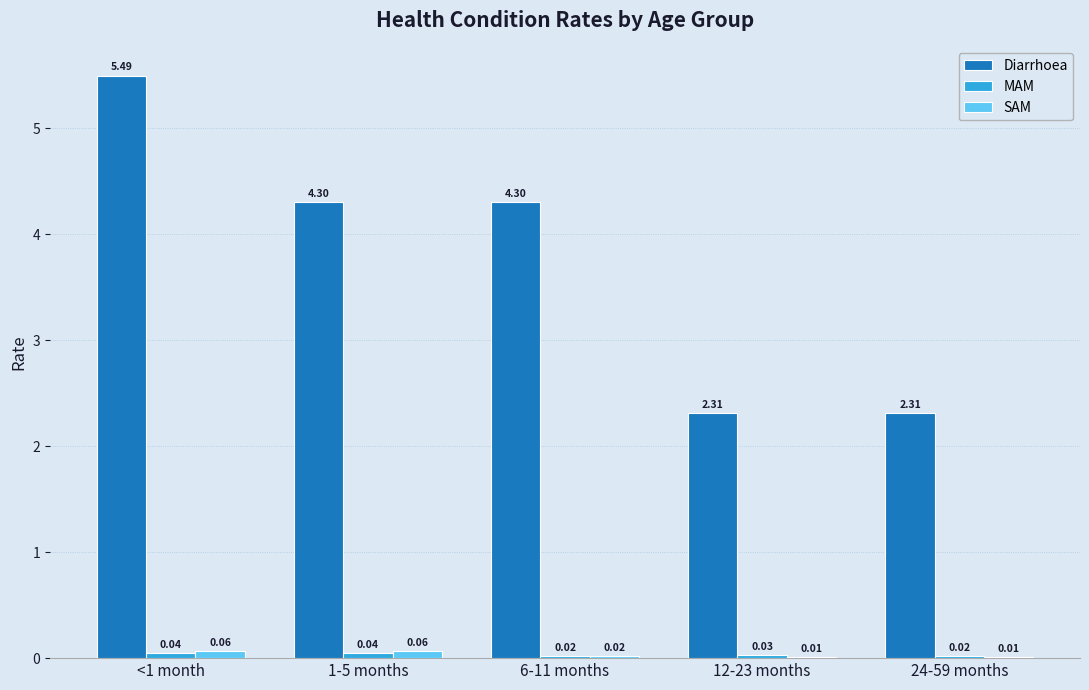

Which series changed the most between 6-11 months and 24-59 months?

Diarrhoea